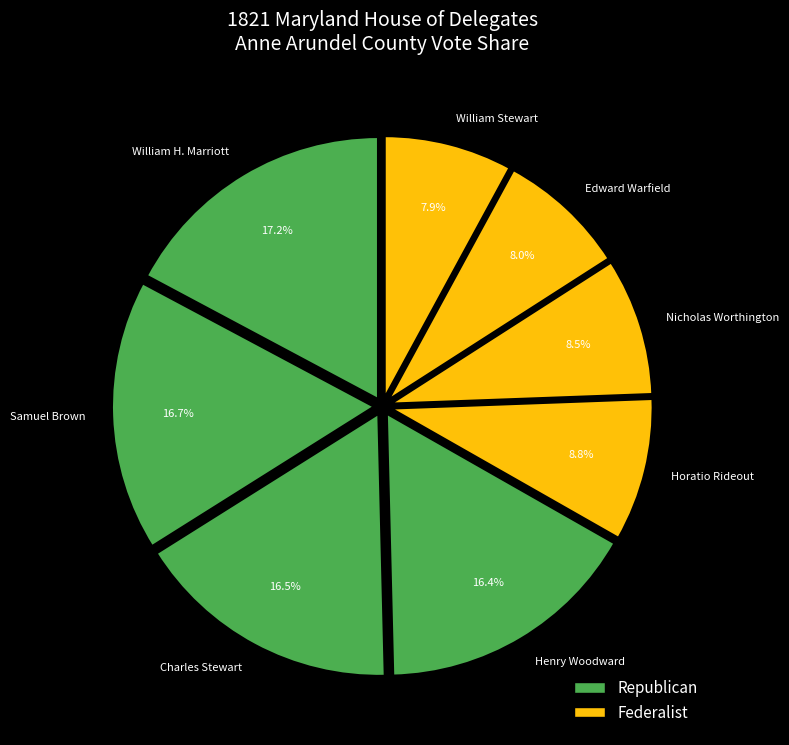

To the nearest percent, what percentage of the pie is Edward Warfield?

8%